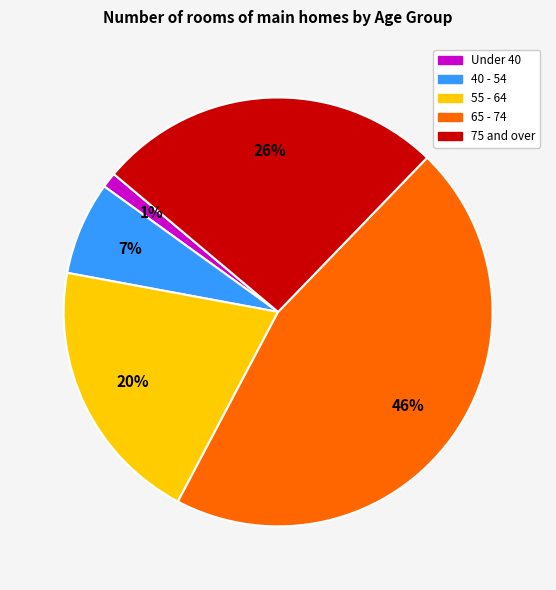

True or false: Under 40 accounts for 1% of the total.

True